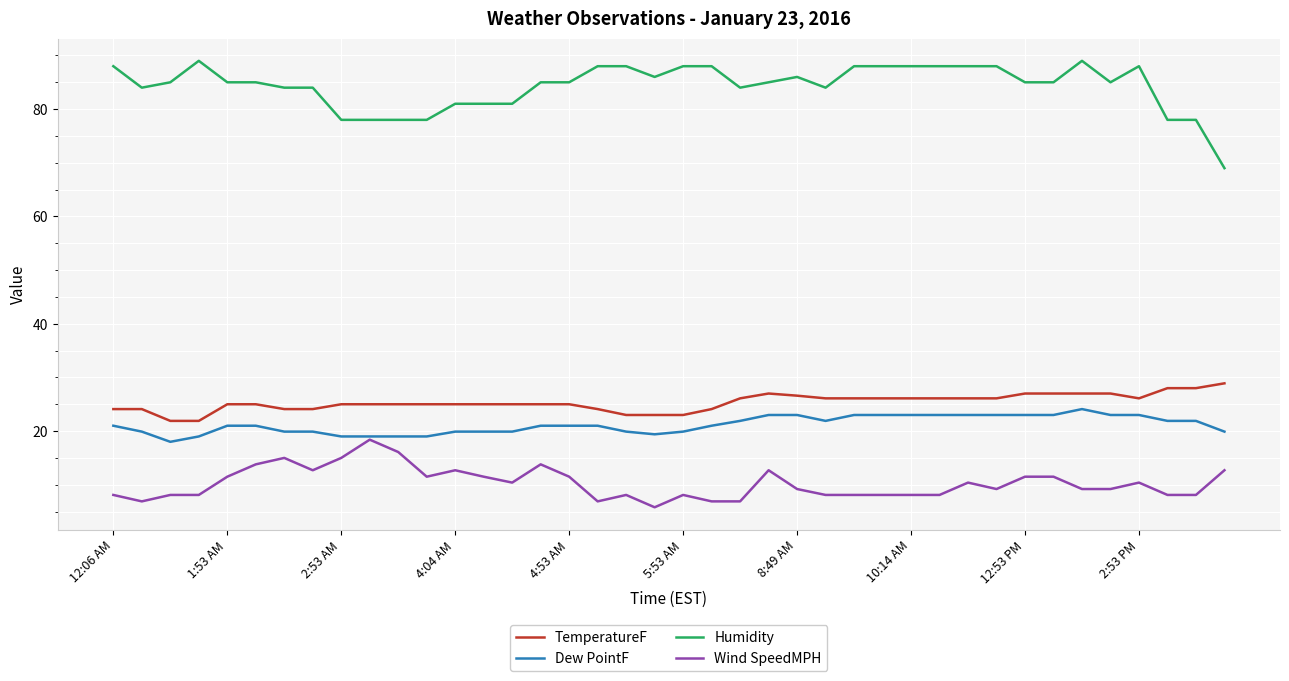

Which series has the largest range (max minus min)?

Humidity